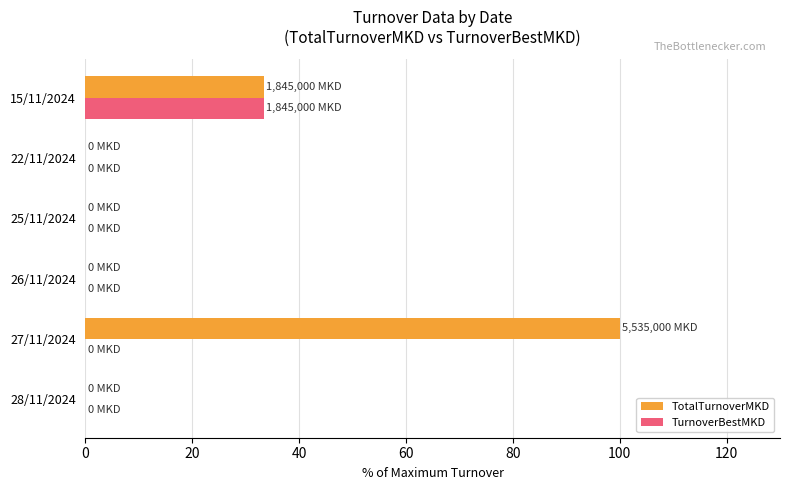

What is the sum of all TotalTurnoverMKD values?

133.3